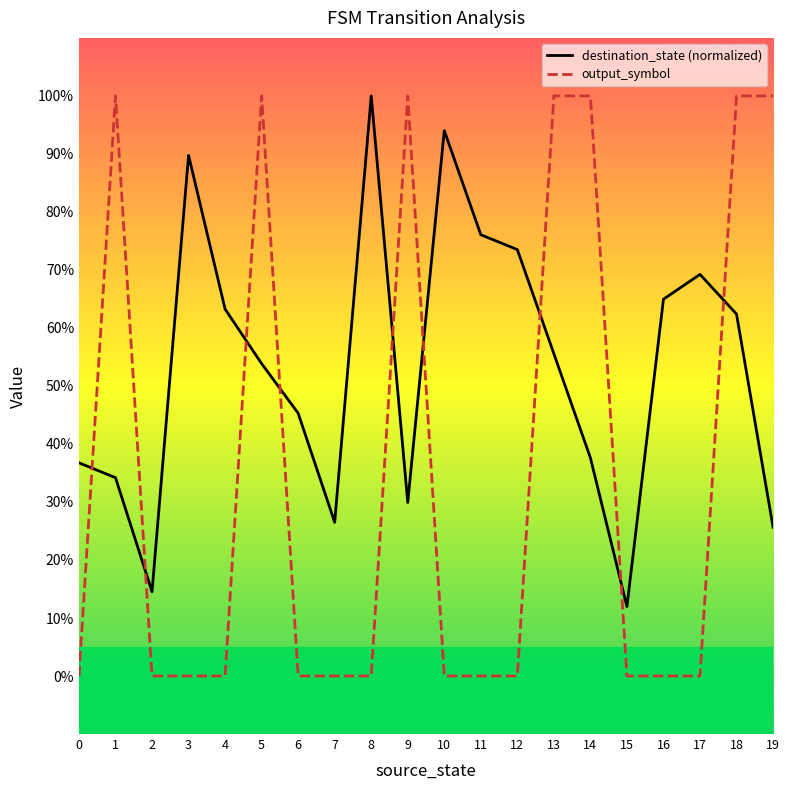

What is the highest value of the destination_state (normalized) series?

1.0